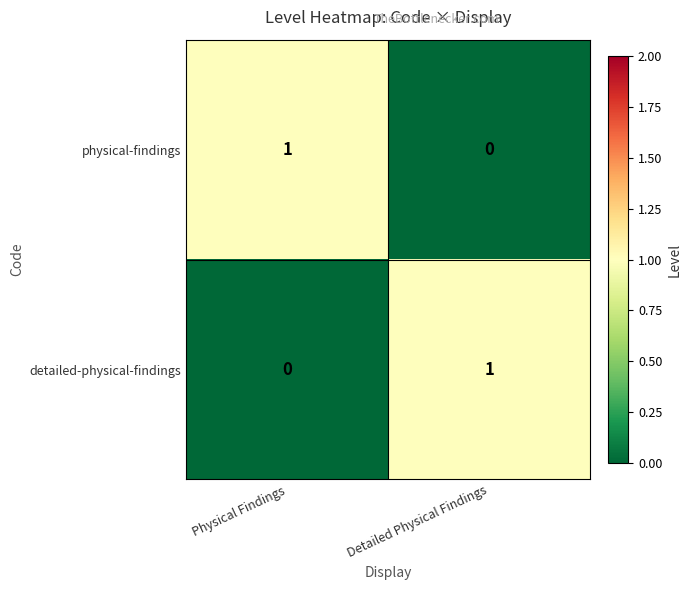

Rank the series at Detailed Physical Findings from highest to lowest value.

detailed-physical-findings, physical-findings